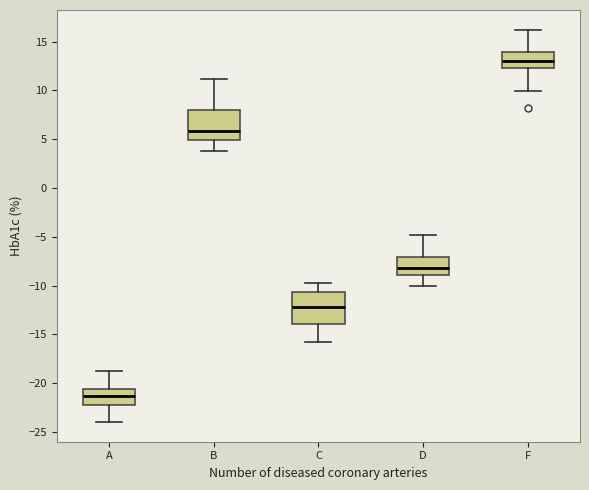

Reading left to right, read every box against the y-axis: the position of its median line, the range the box covers, and the ends of its whiskers. The values are not printed on the chart, so give them approximately, as read against the axis.

A: median -21.5, box -22.5 to -20.5, whiskers -24.0 to -19.0
B: median 6.0, box 5.0 to 8.0, whiskers 4.0 to 11.0
C: median -12.0, box -14.0 to -10.5, whiskers -16.0 to -10.0
D: median -8.0, box -9.0 to -7.0, whiskers -10.0 to -5.0
F: median 13.0, box 12.5 to 14.0, whiskers 10.0 to 16.0